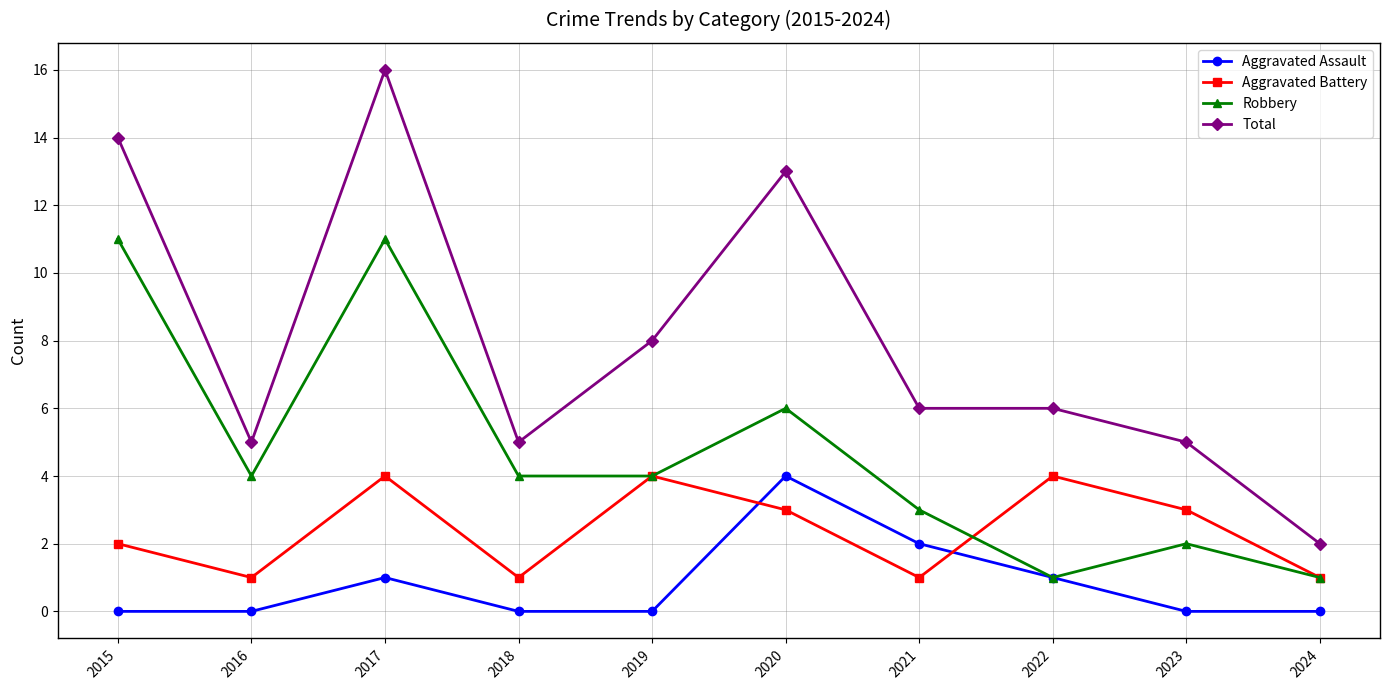

True or false: Robbery and Total cross at least once.

False